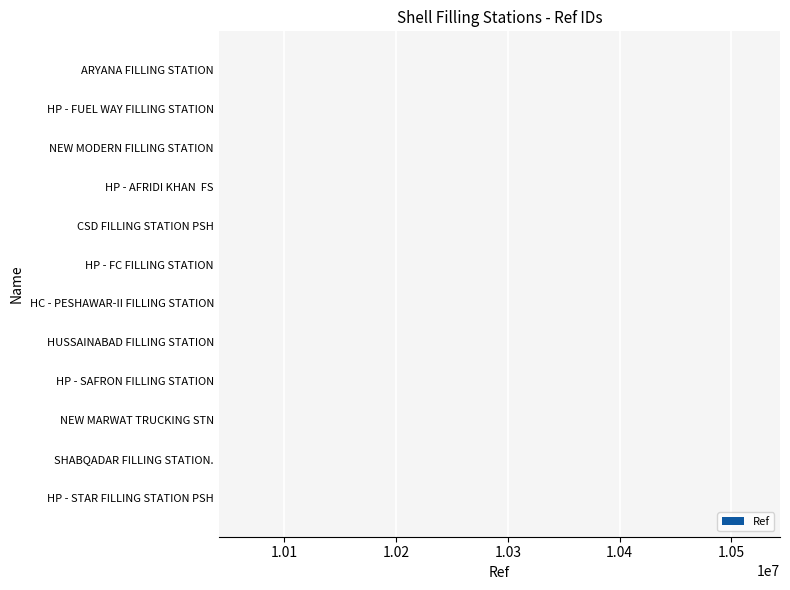

What is the sum of the values at HP - FUEL WAY FILLING STATION and HC - PESHAWAR-II FILLING STATION?

20082562